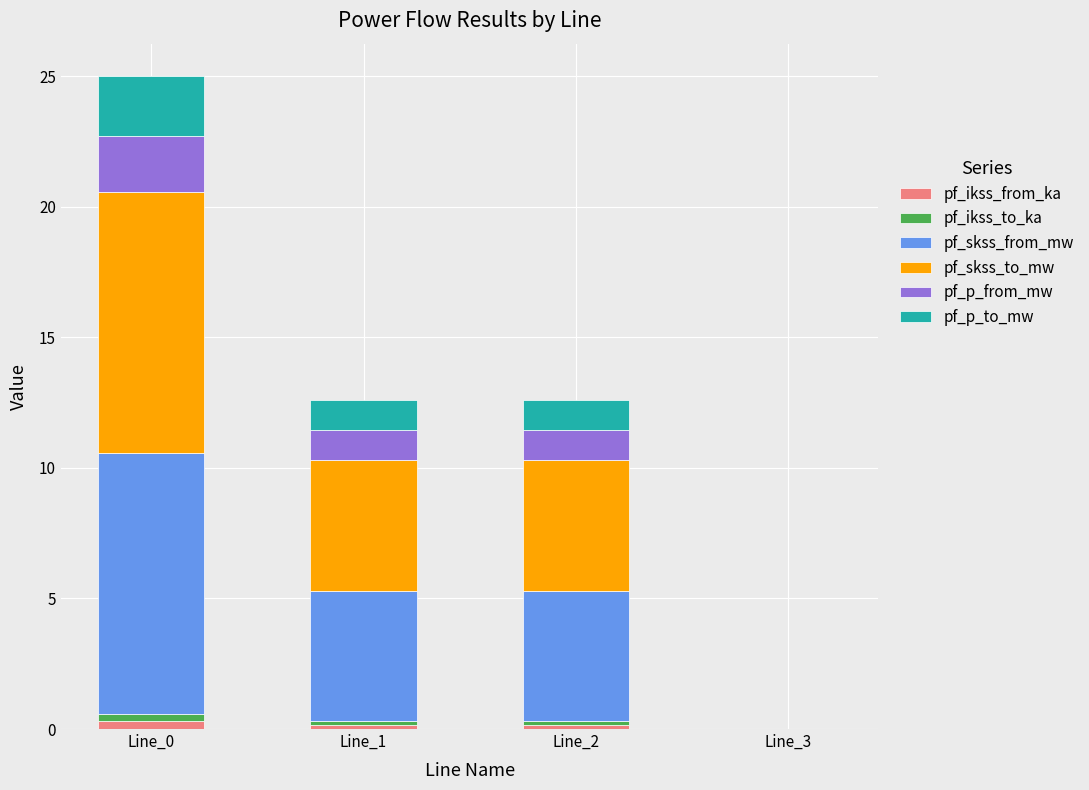

The pf_ikss_from_ka series shows 0.1 at Line_1. True or false?

True